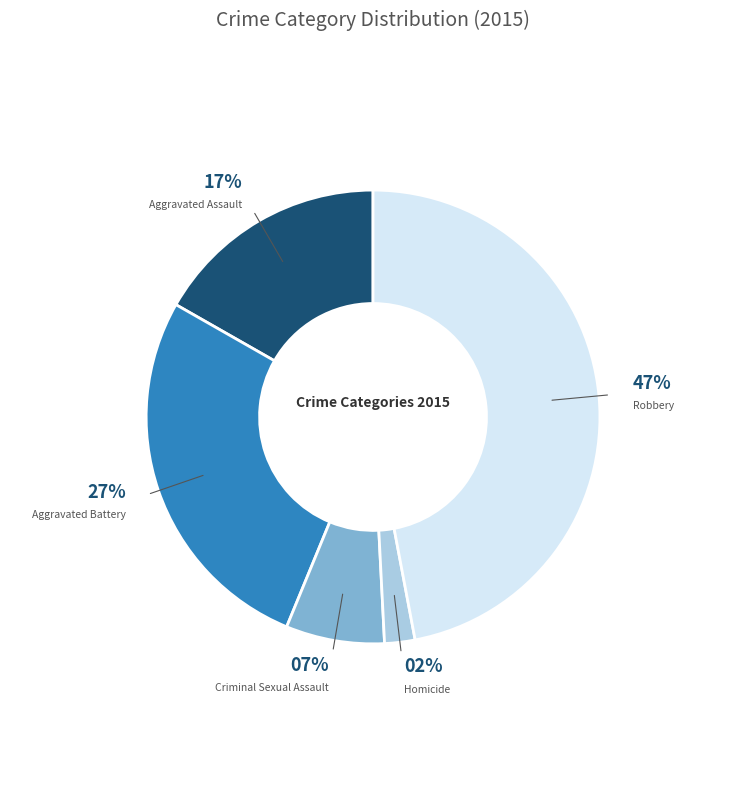

Which has a higher value, Homicide or Aggravated Battery?

Aggravated Battery